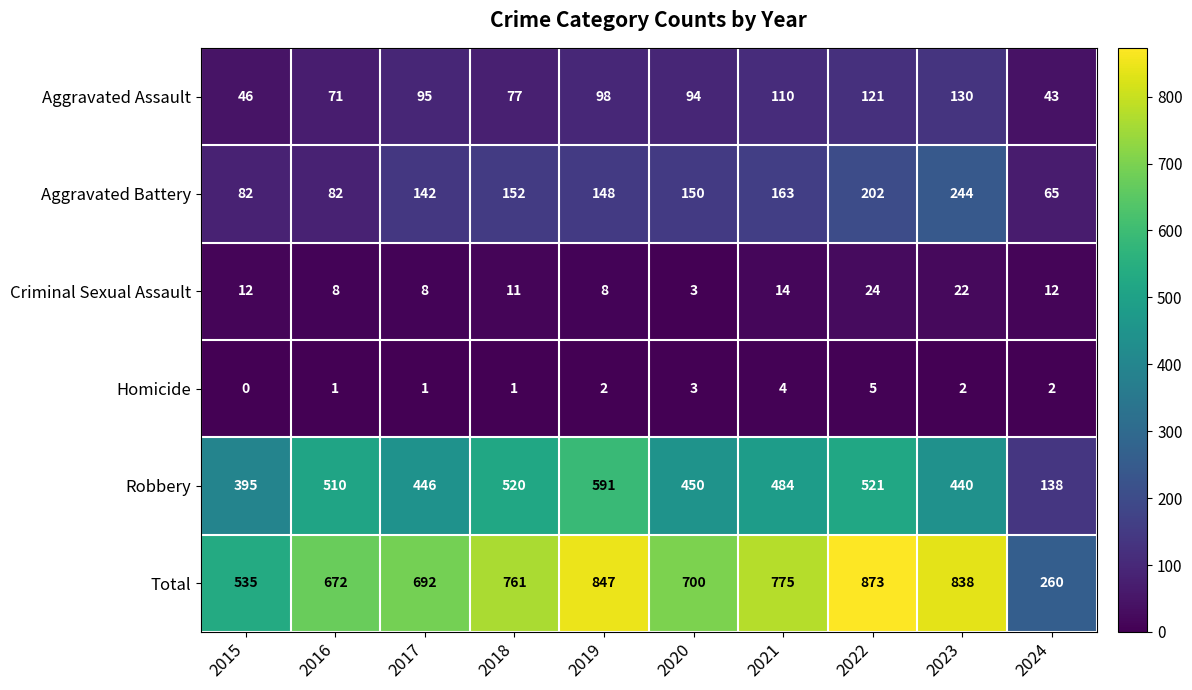

What is the total value across all series at 2017?

1384